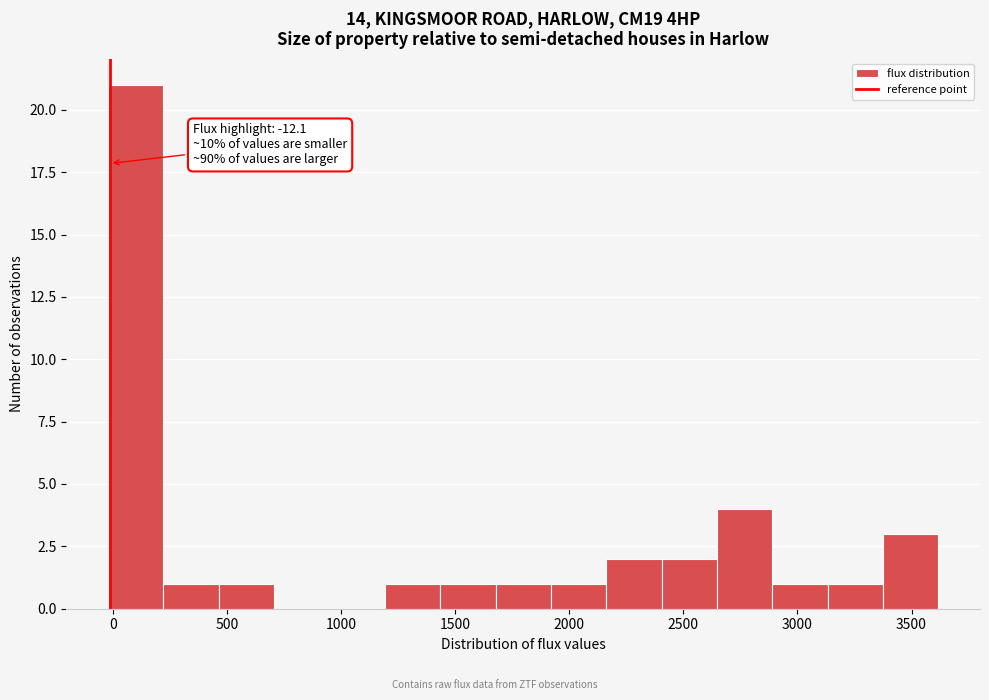

Which range on the x-axis has the tallest bar?

0 to 200